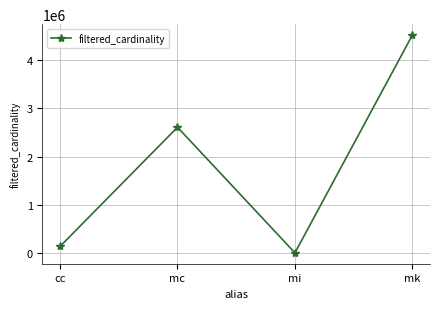

What is the label of the 4th point from the right?

cc